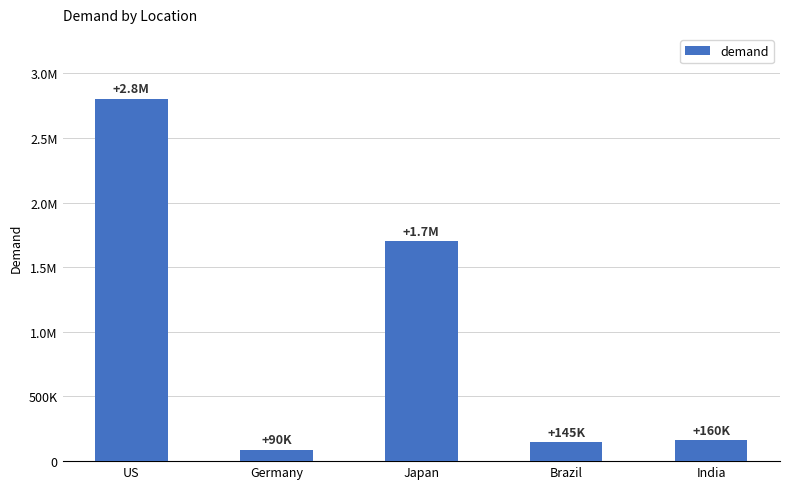

What is the sum of all values?

4895000